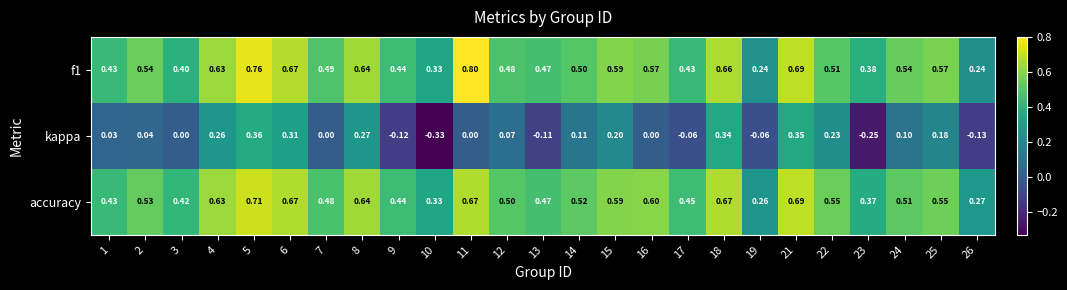

Is the value of accuracy at 14 greater than the value of f1 at 17?

Yes